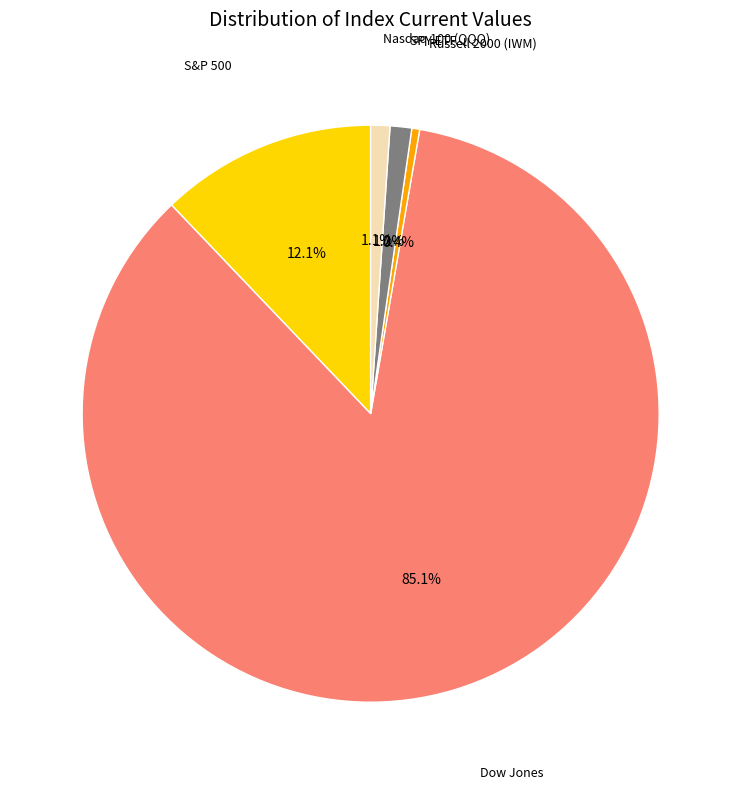

How many slices are in this pie chart?

5